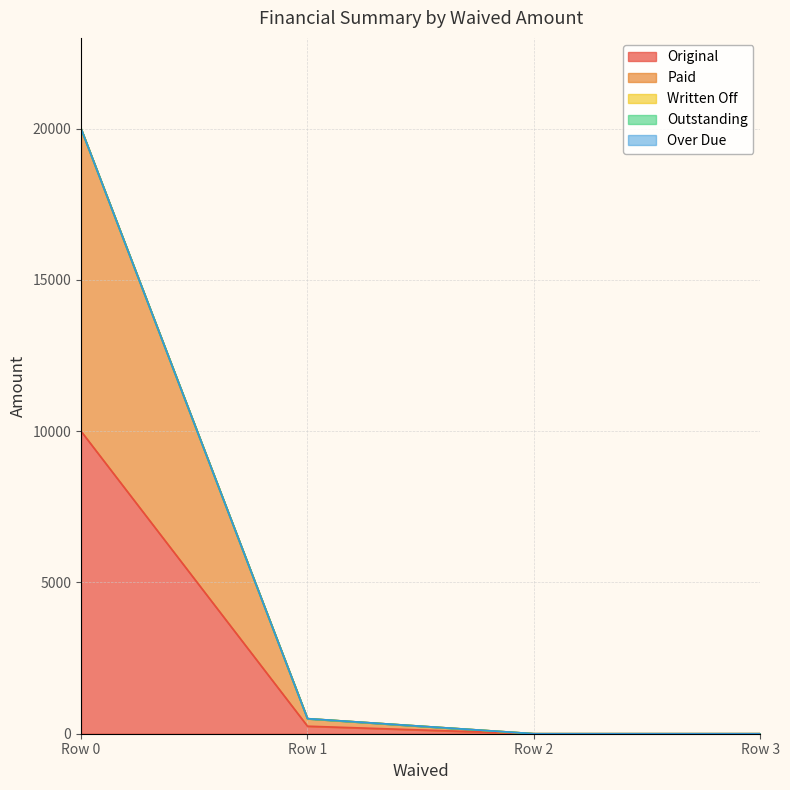

Does the chart have visible grid lines?

Yes